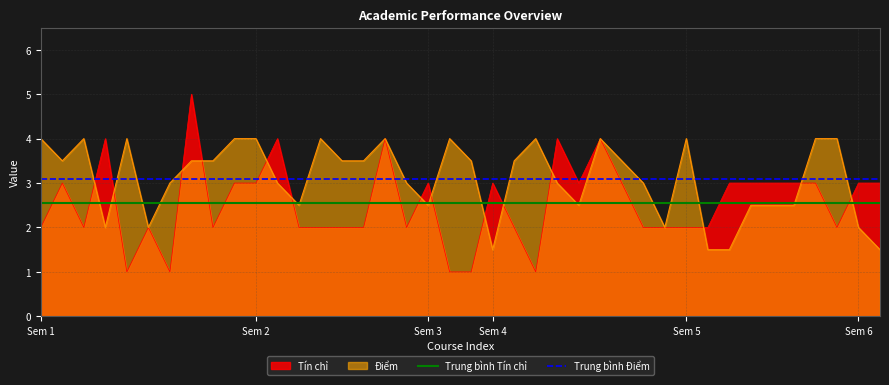

What is the average value of the Trung bình Điểm series?

3.1